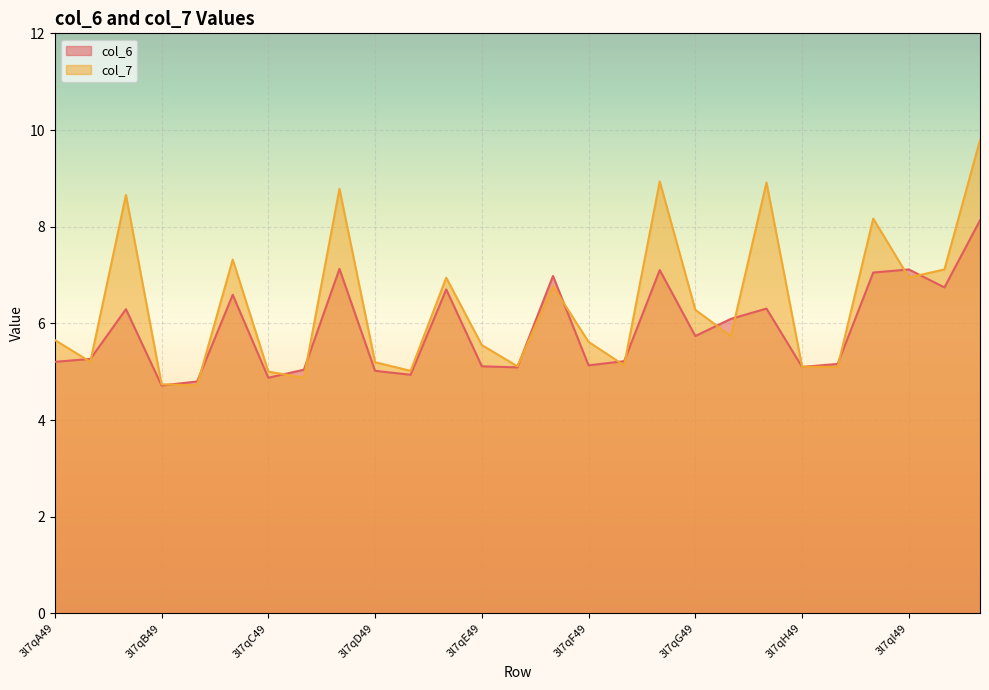

What is the average value of the col_7 series?

6.4